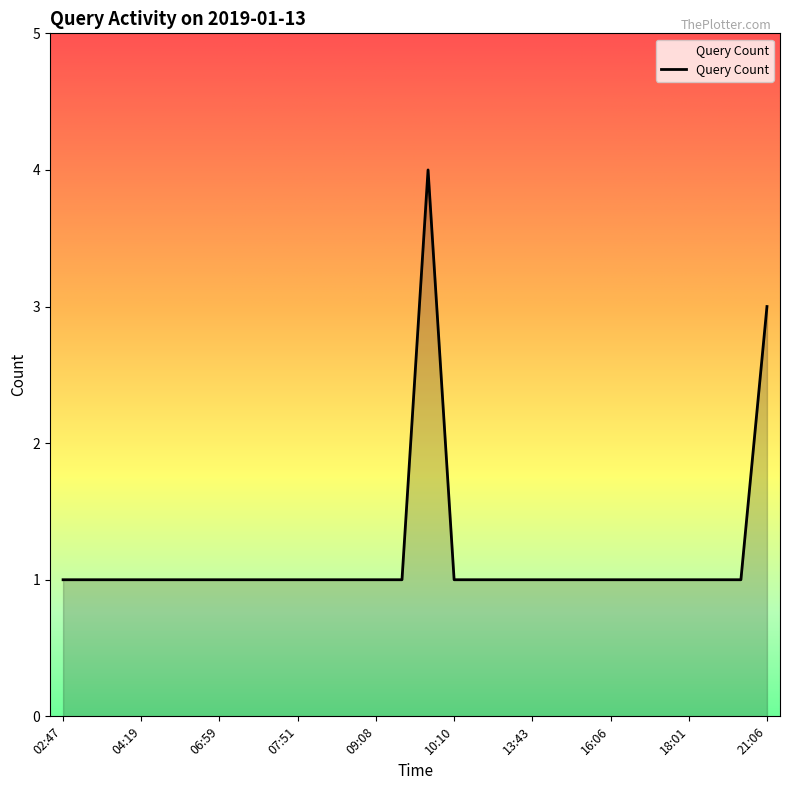

What is the difference between the maximum and minimum values?

3